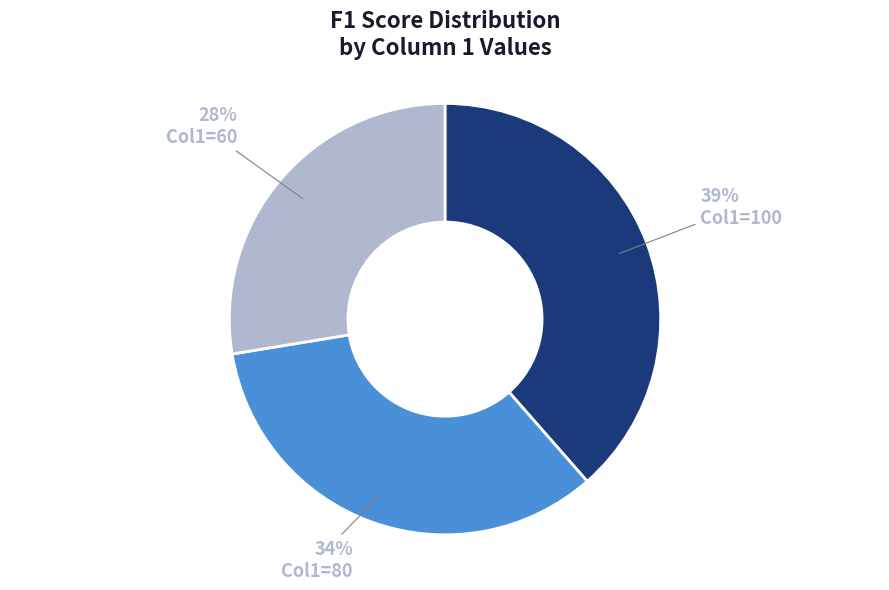

Count the number of slices in the pie.

3